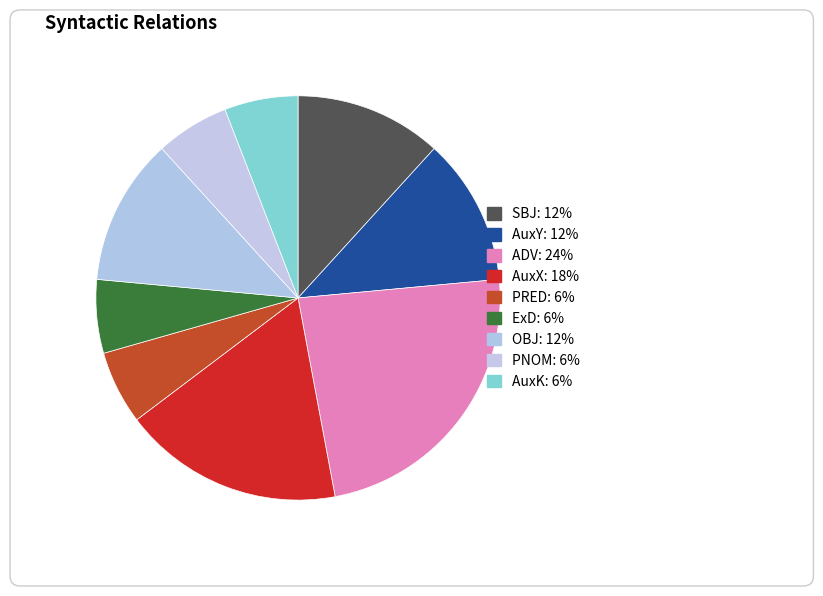

To the nearest percent, what percentage of the pie is ADV?

24%